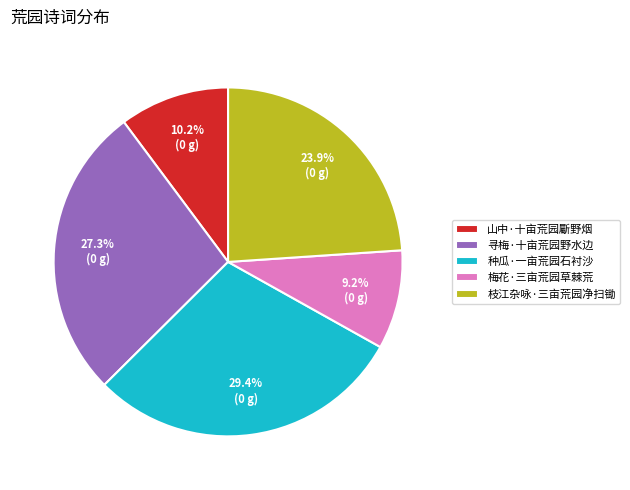

Is there a majority slice in this chart?

No